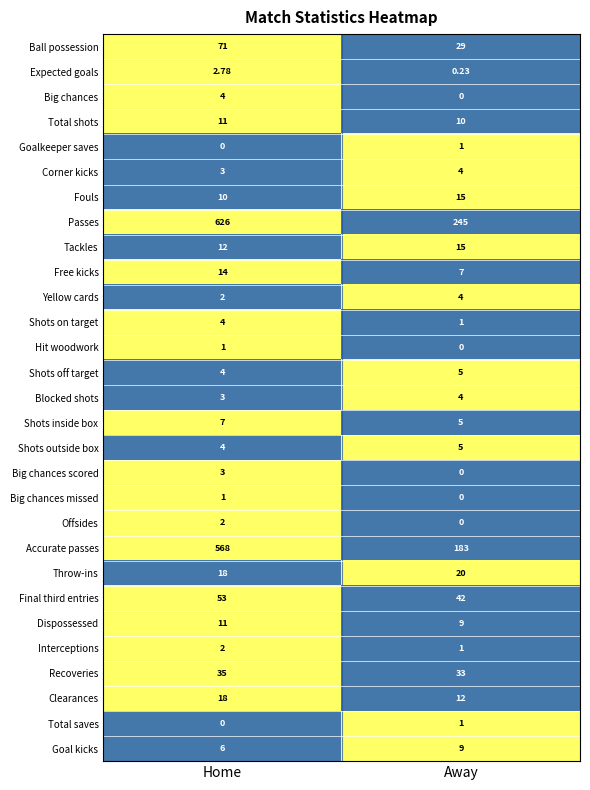

Which series has the widest spread of values?

Accurate passes